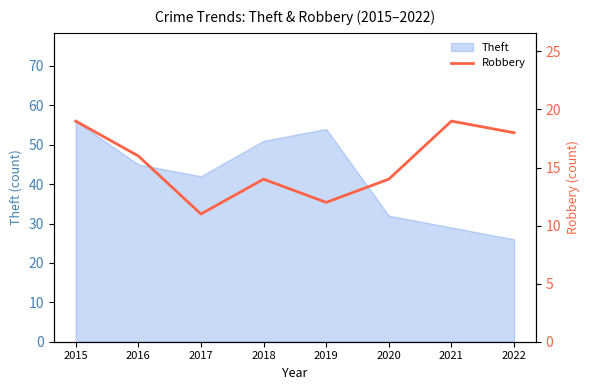

How many lines are shown in the chart?

1